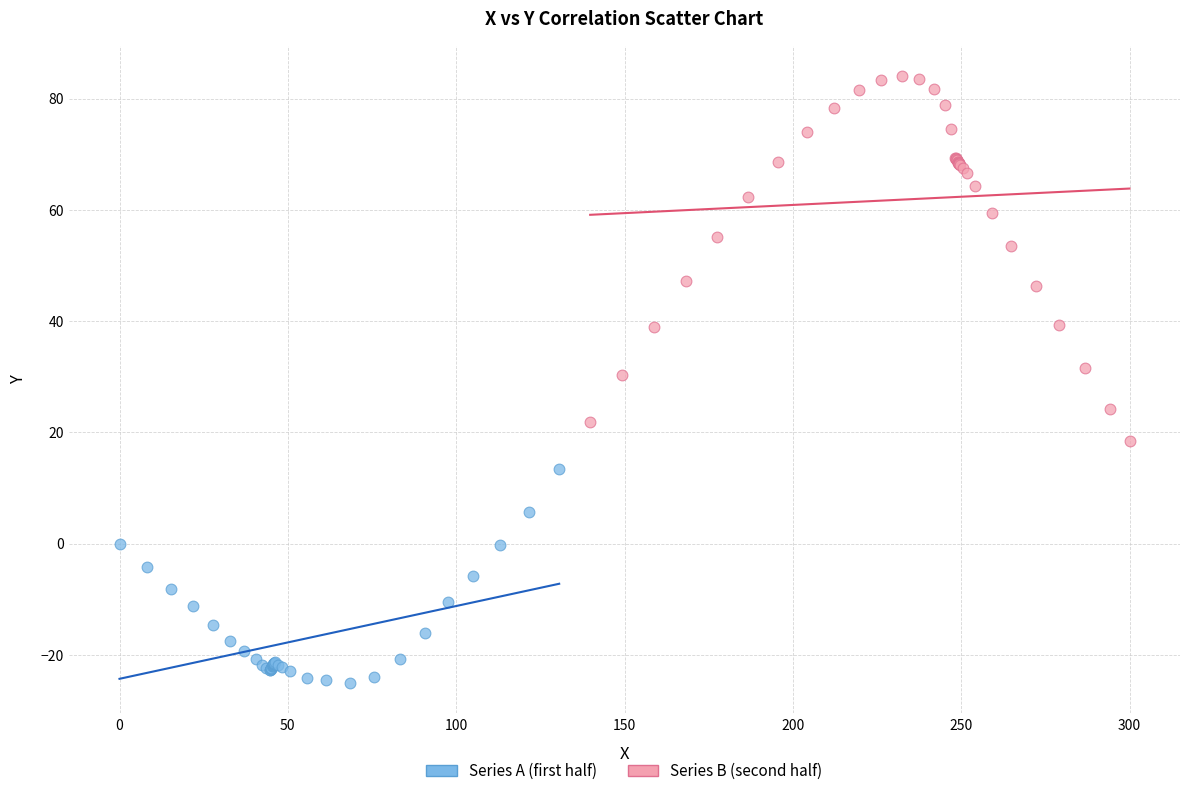

Which series reaches the minimum Y coordinate?

Series A (first half)